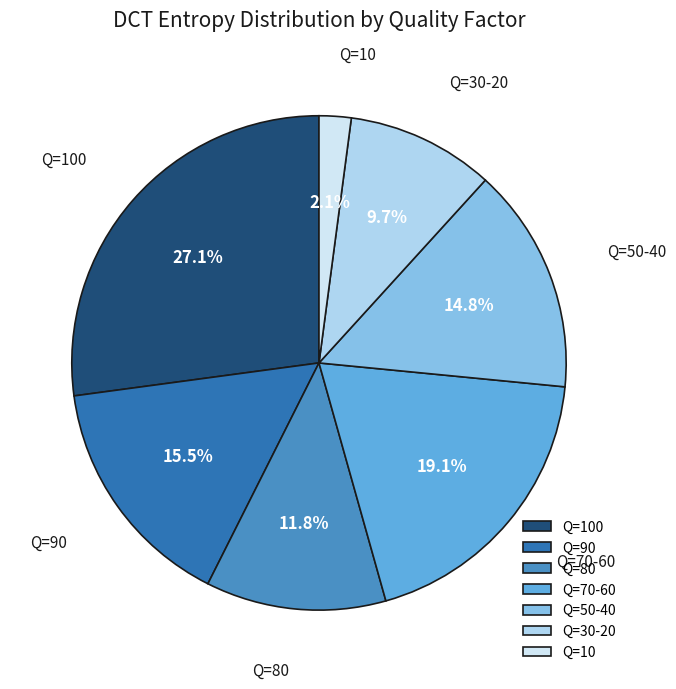

Is there any slice that represents more than half of the pie?

No